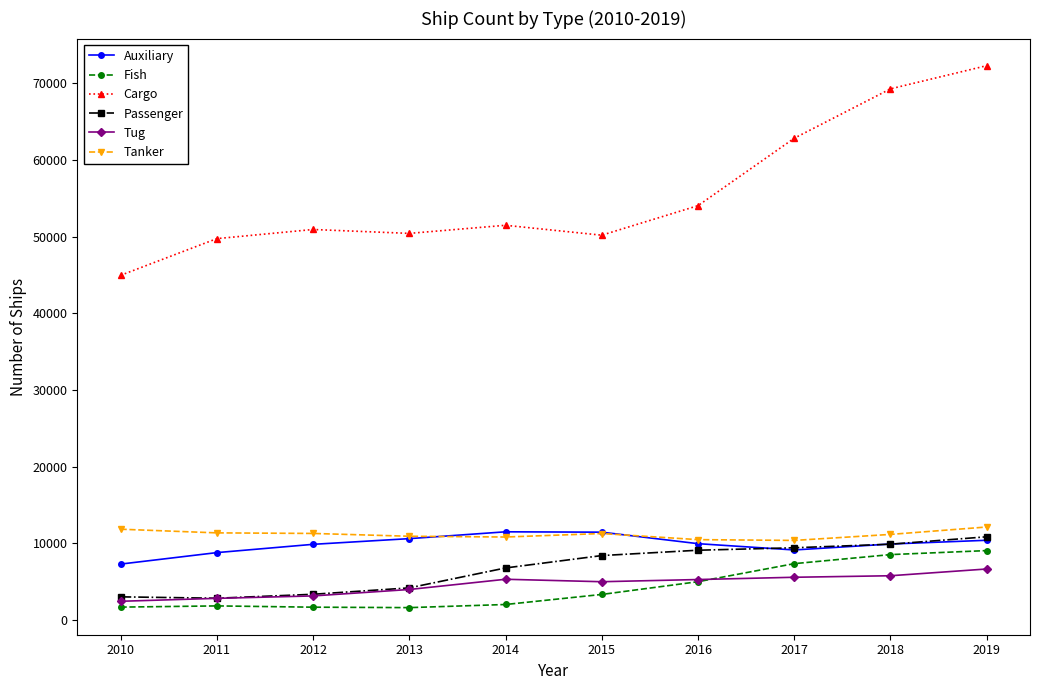

At which label is Passenger closest to 6820?

2014